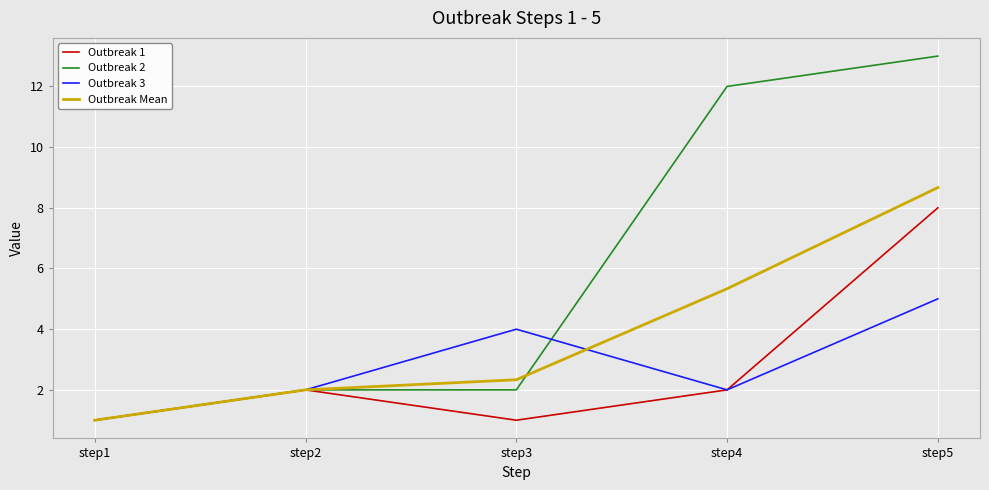

What is the average value of the Outbreak 2 series?

6.0